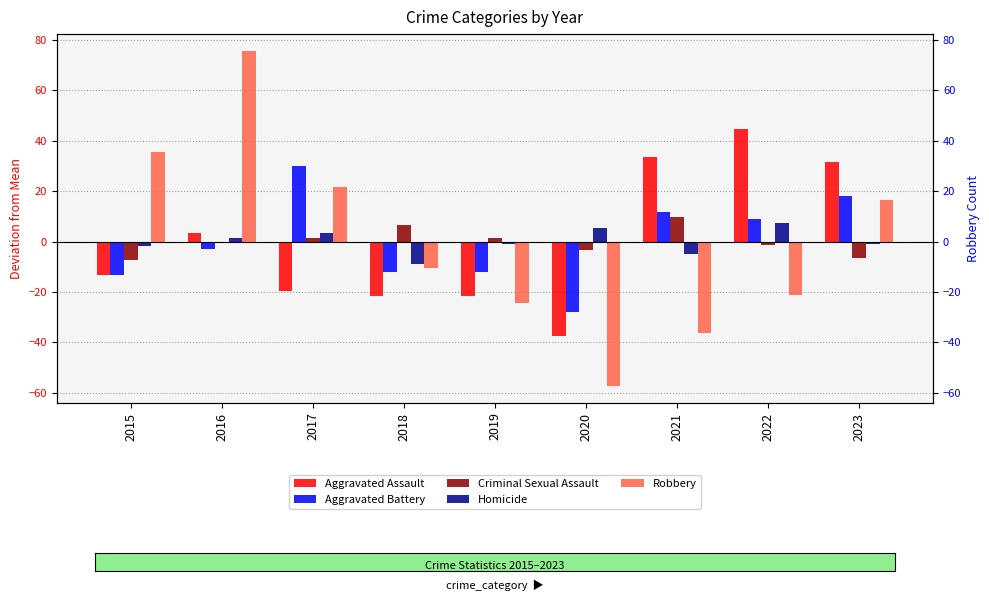

Which series has the widest spread of values?

Robbery